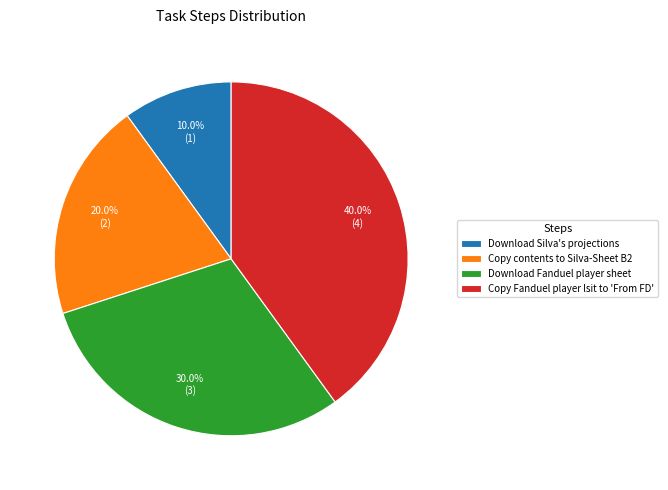

To the nearest percent, what portion does Copy contents to Silva-Sheet B2 represent?

20%